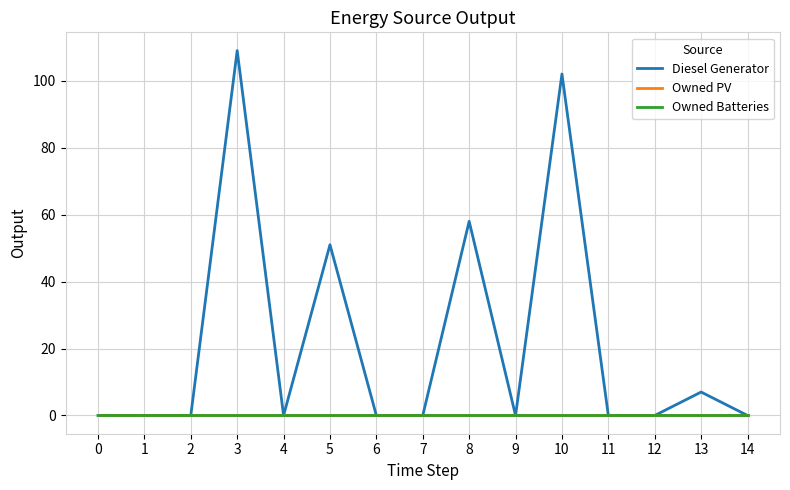

Is this an area chart (filled region under the line)?

No